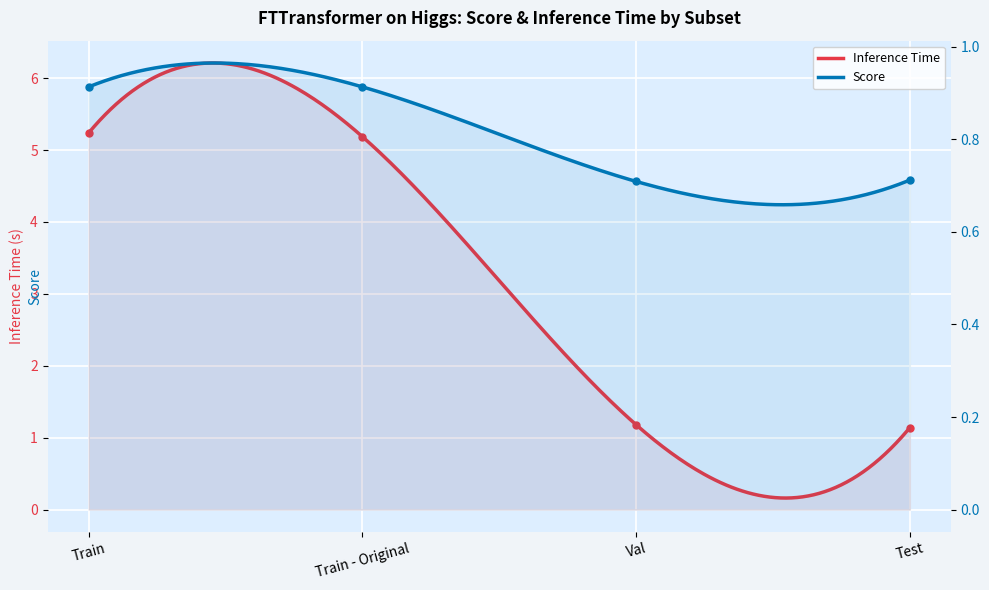

What position from the right is Test?

1